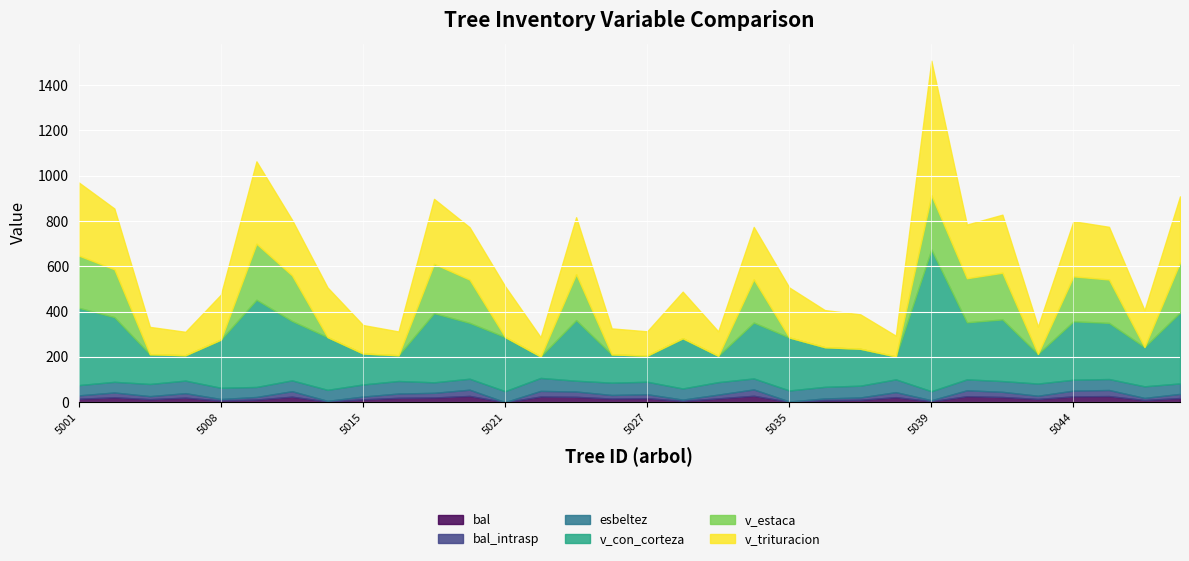

Which series has the largest total across all categories?

v_con_corteza